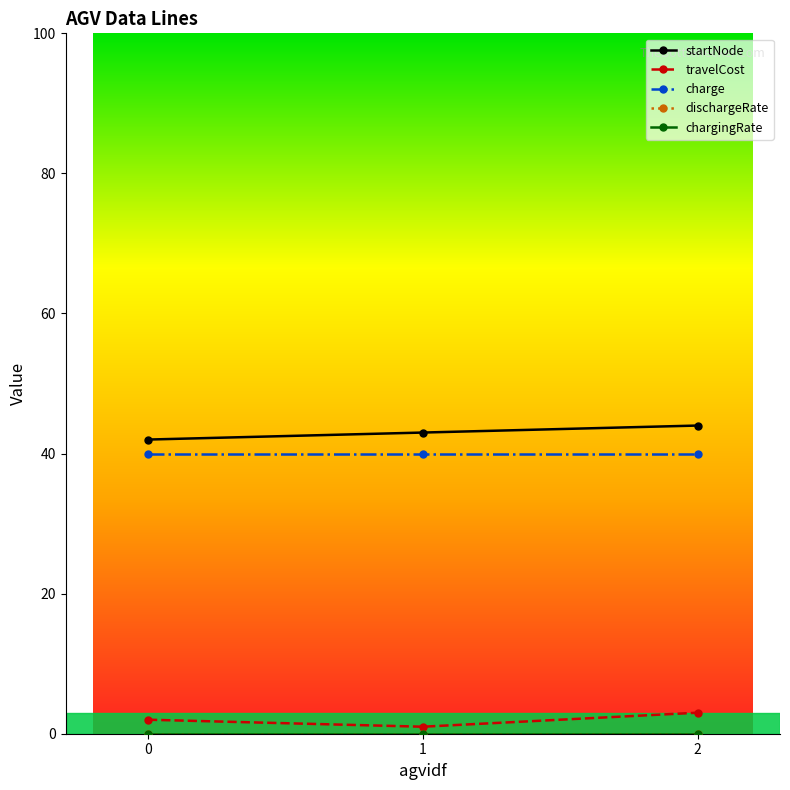

What is the maximum value shown in the chart?

44.0